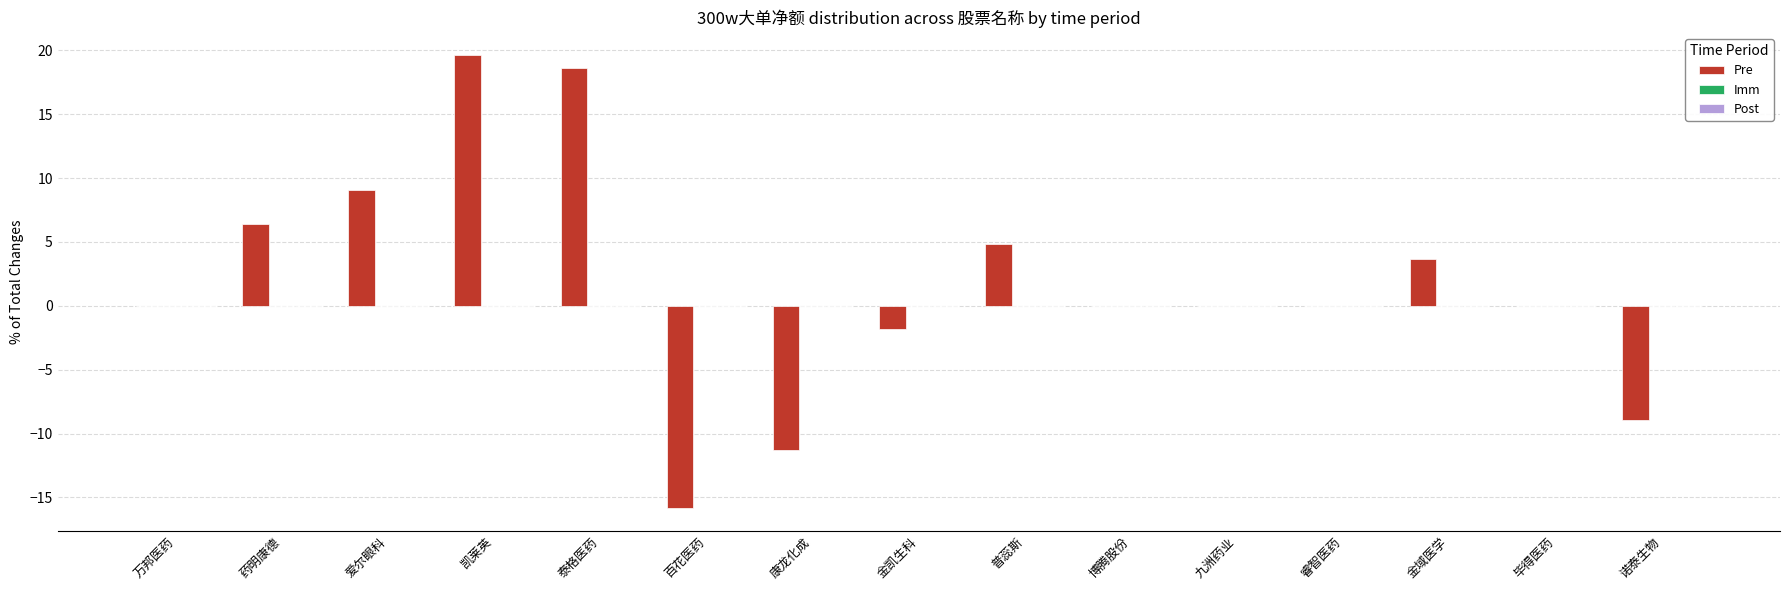

The value at 毕得医药 is 0.0. True or false?

True